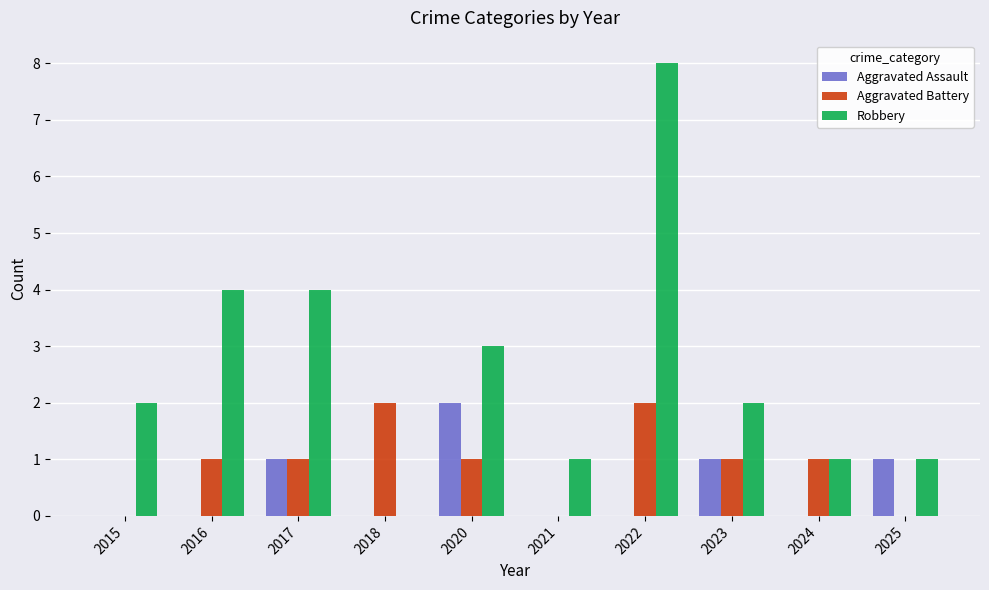

What is the greatest value displayed?

8